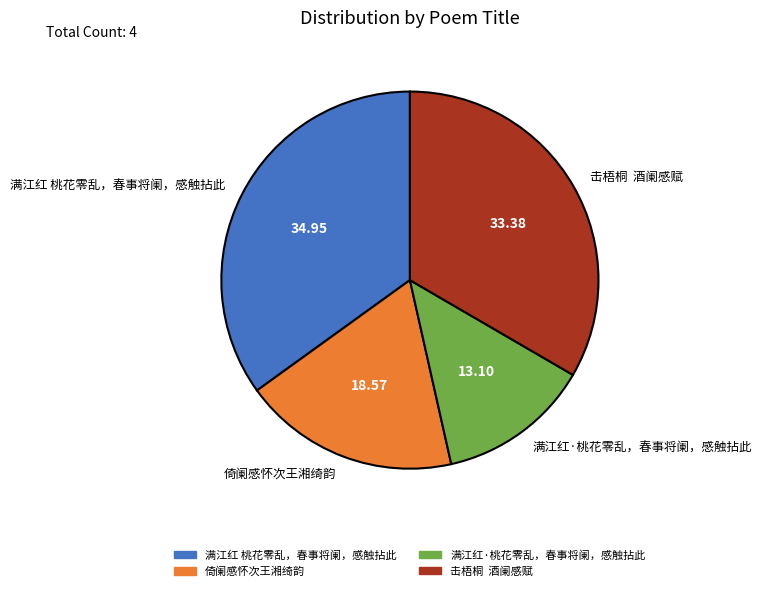

Do 倚阑感怀次王湘绮韵 and 满江红 桃花零乱，春事将阑，感触拈此 together represent more than half of the pie?

Yes